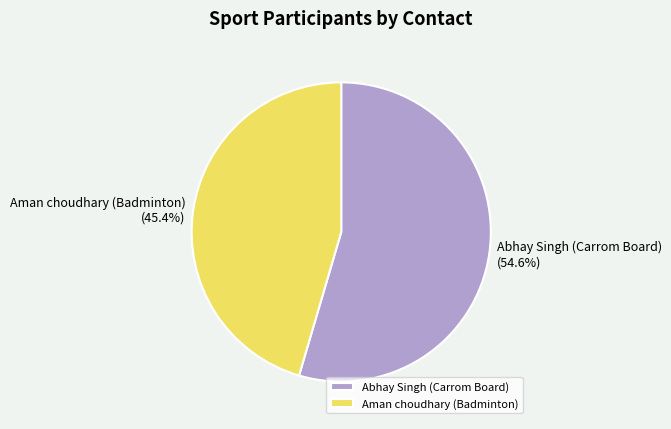

To the nearest percent, what portion does Abhay Singh (Carrom Board) represent?

55%